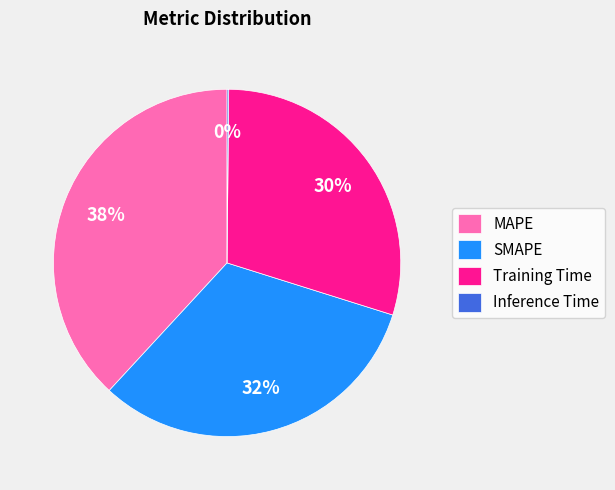

Do MAPE and Training Time together represent more than half of the pie?

Yes